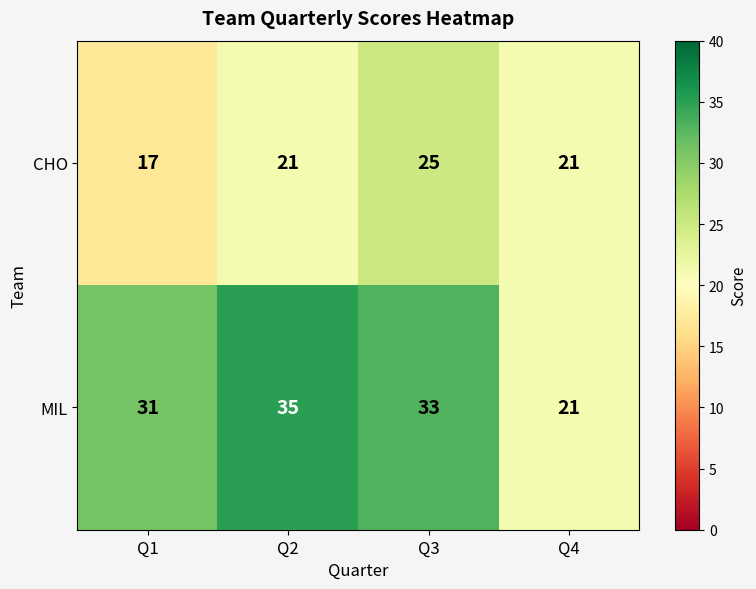

Which series has the largest total across all categories?

MIL